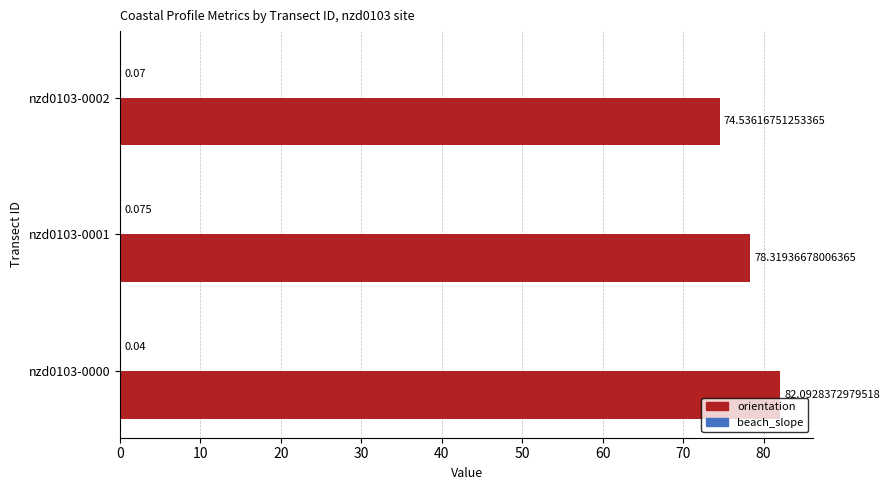

List the series in order of their peak value, lowest first.

beach_slope, orientation